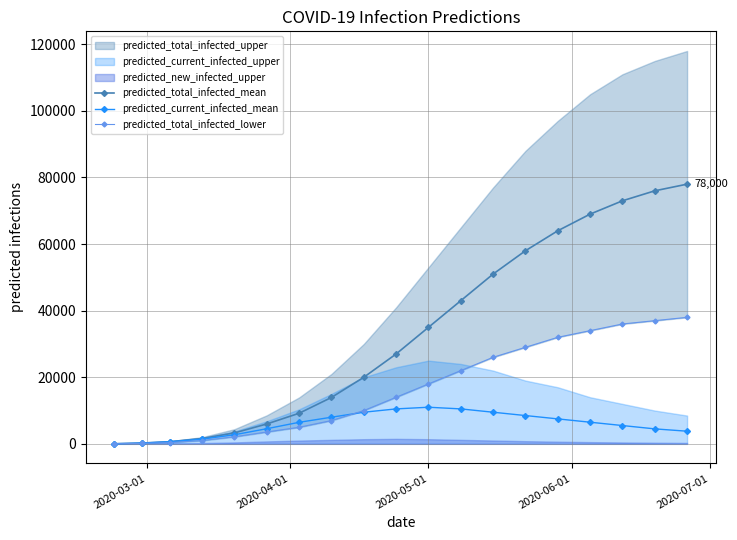

True or false: predicted_current_infected_mean has more than 0 interior local peaks.

True